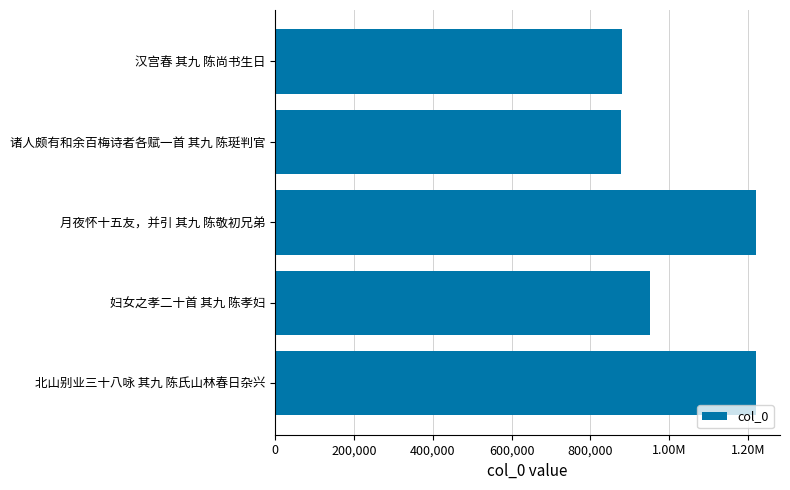

Are the bars horizontal?

Yes